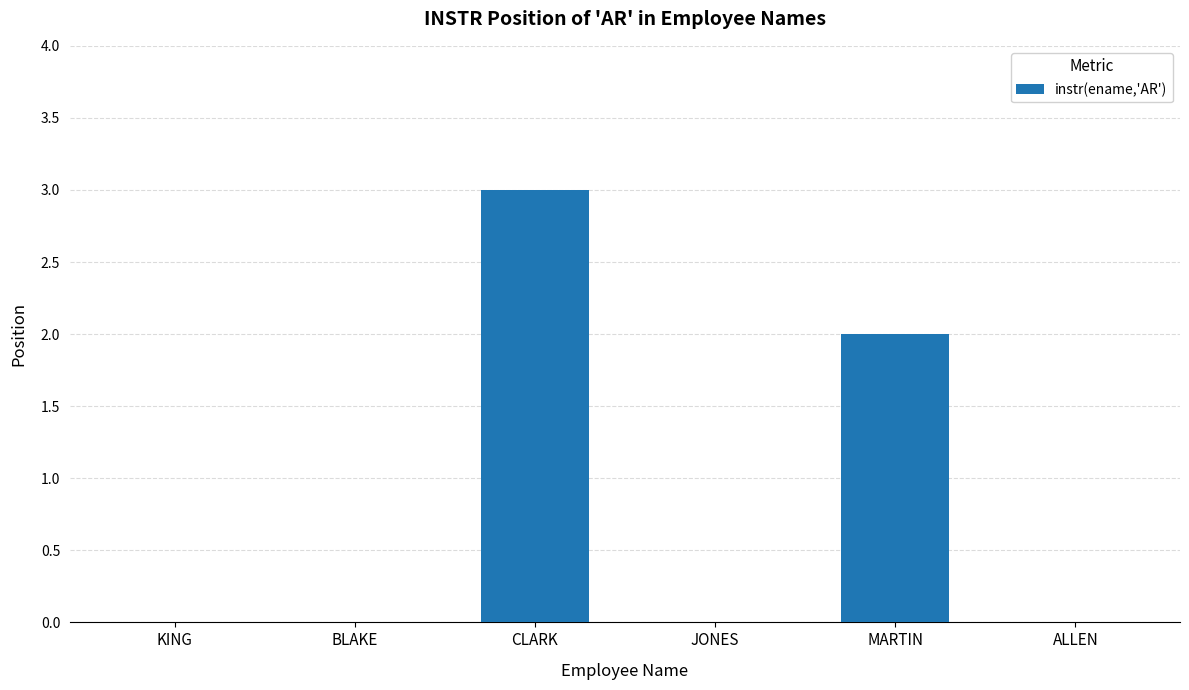

Read the value at CLARK.

3